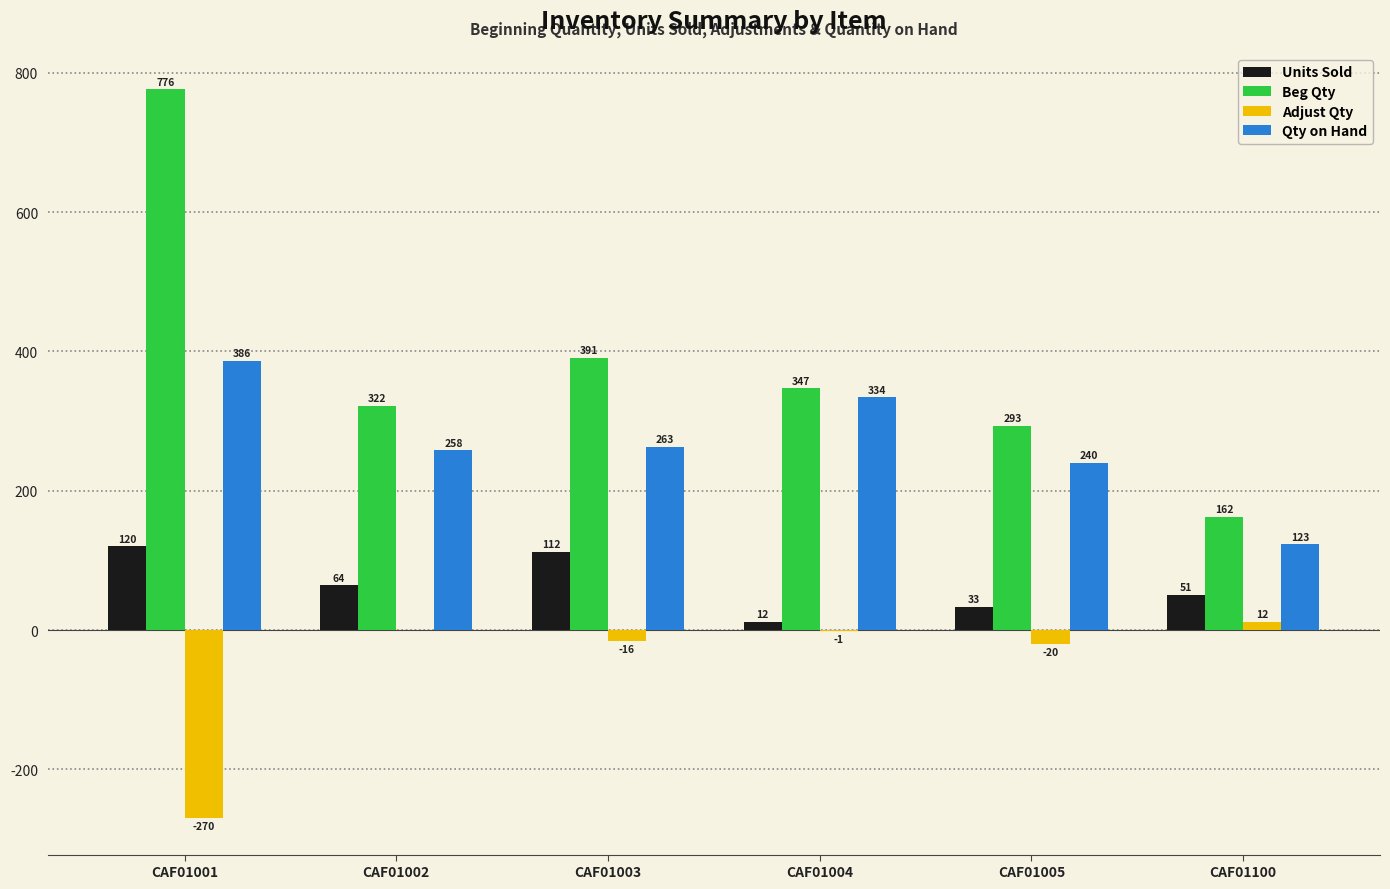

How many groups of bars are there?

6